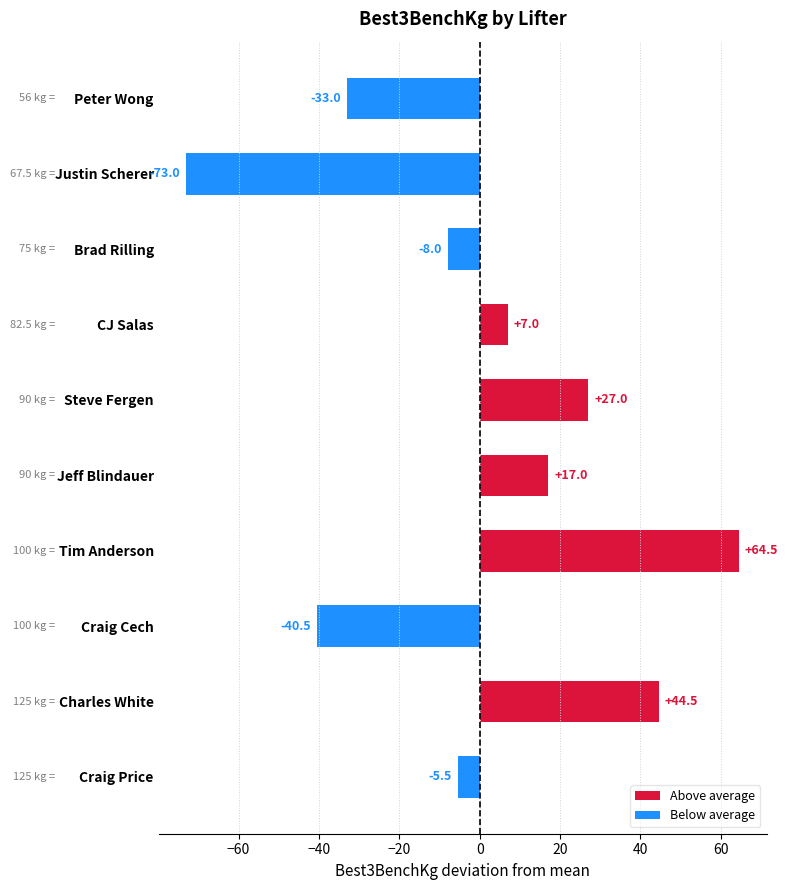

Is it true that the value at Peter Wong is -9.1?

False